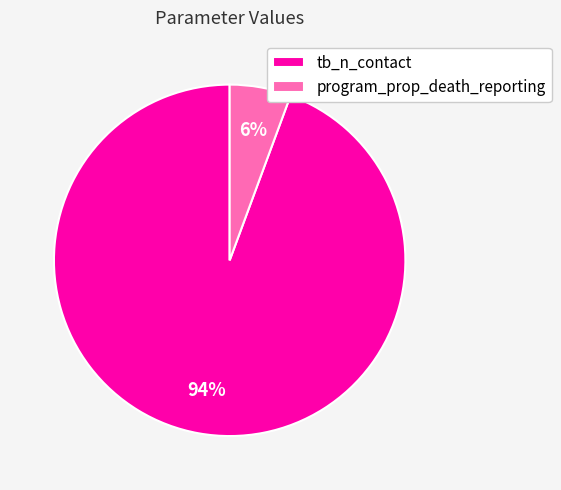

What percentage is the program_prop_death_reporting slice, to the nearest percent?

6%